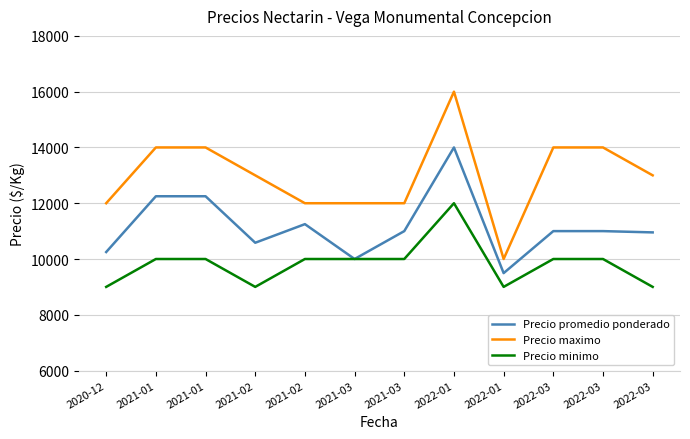

Does the chart display data point markers on the line(s)?

No